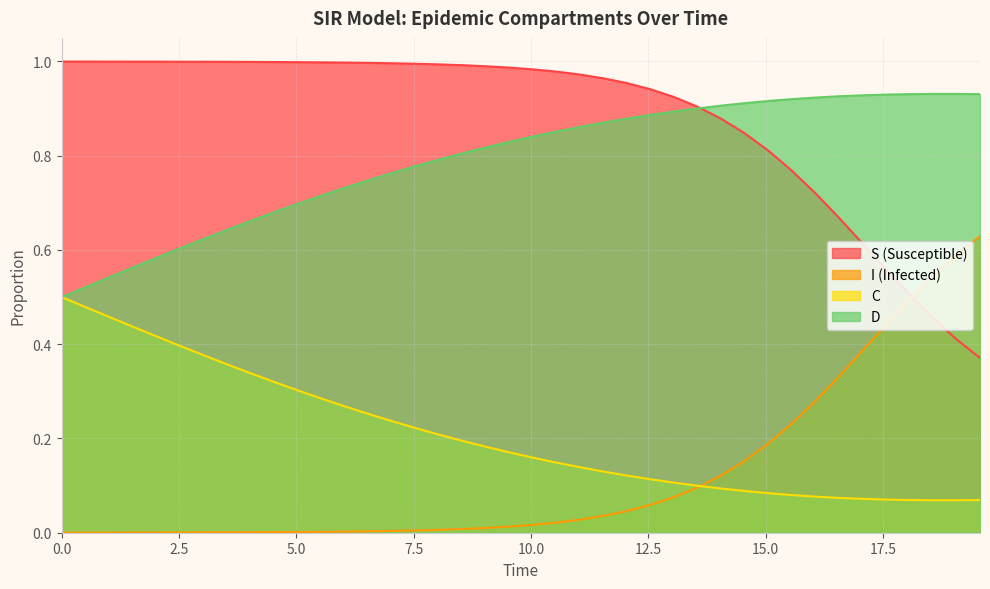

At which category does C reach its first local valley?

38